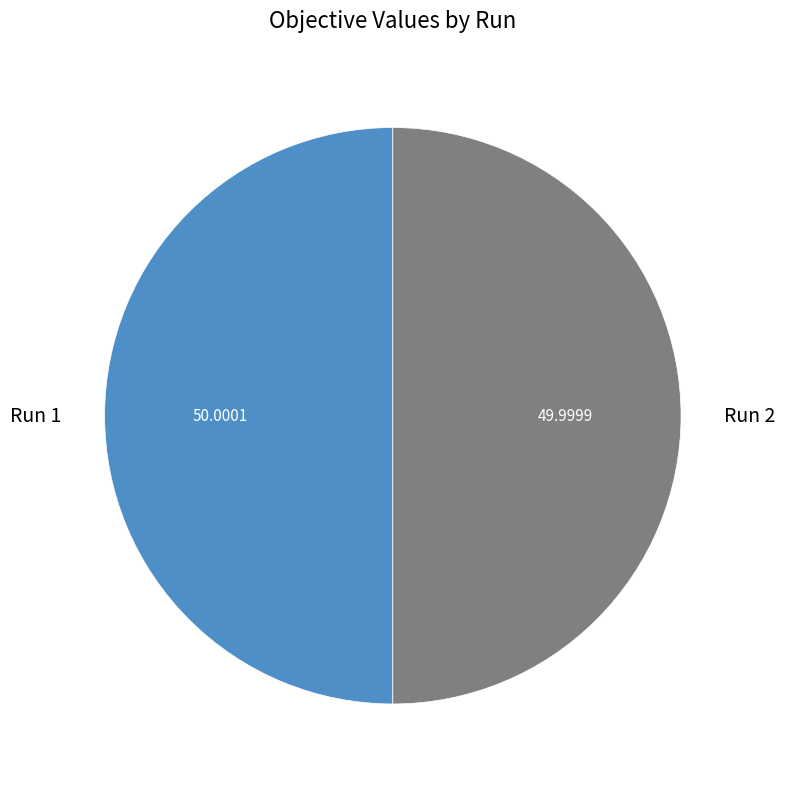

Do Run 1 and Run 2 together represent more than half of the pie?

Yes